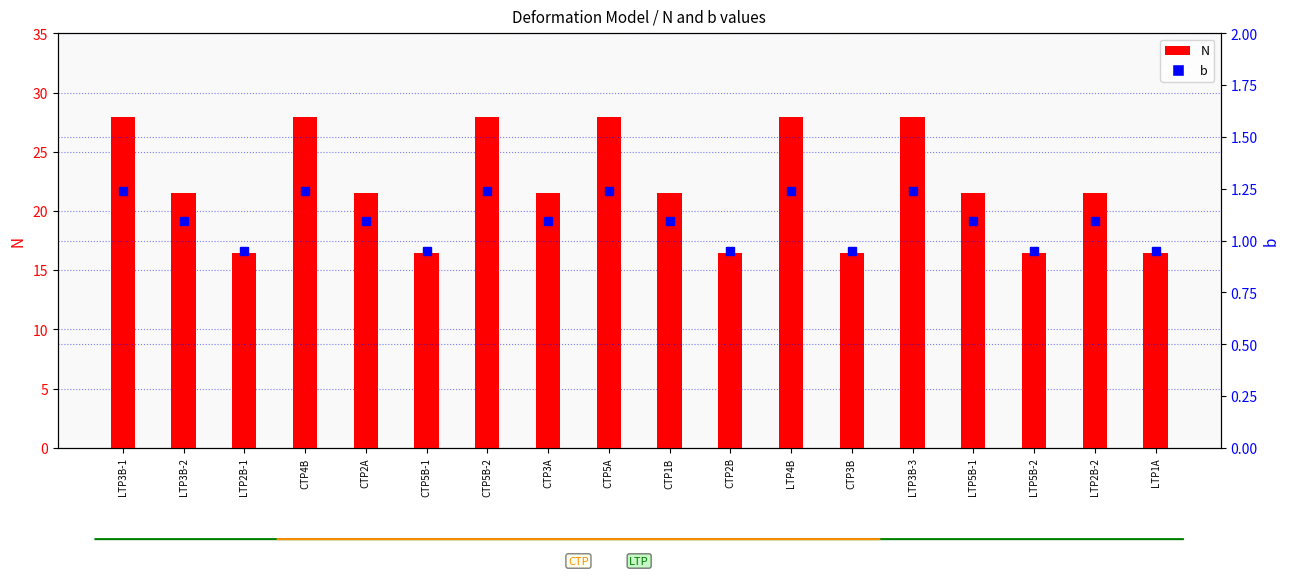

Which series has the largest total across all categories?

N